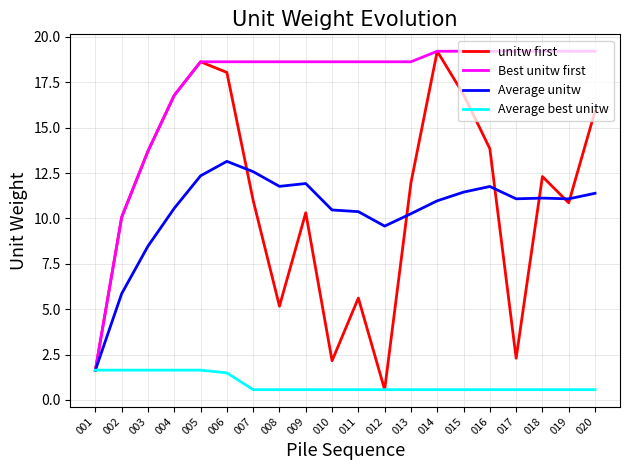

What is the difference between the highest and lowest values at 010?

18.1